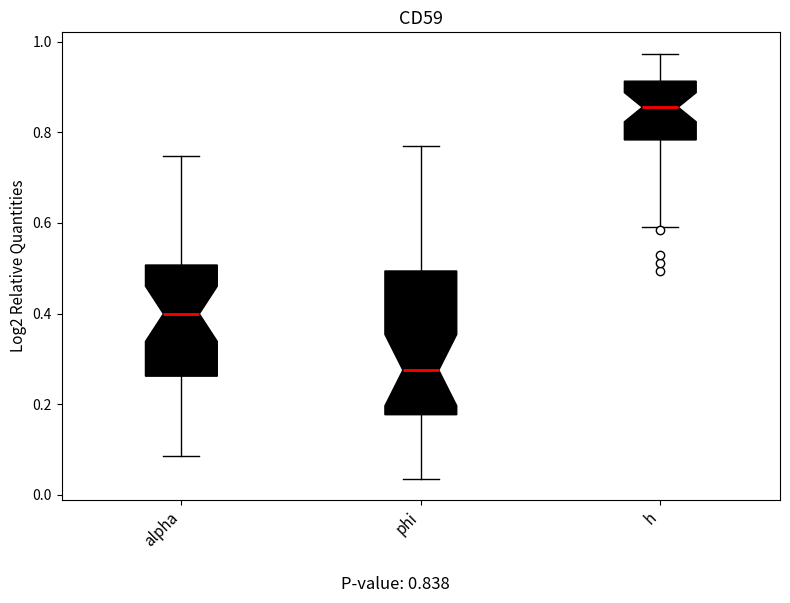

Reading left to right, read every box against the y-axis: the position of its median line, the range the box covers, and the ends of its whiskers. The values are not printed on the chart, so give them approximately, as read against the axis.

alpha: median 0.40, box 0.26 to 0.50, whiskers 0.08 to 0.74
phi: median 0.28, box 0.18 to 0.50, whiskers 0.04 to 0.78
h: median 0.86, box 0.78 to 0.92, whiskers 0.60 to 0.98